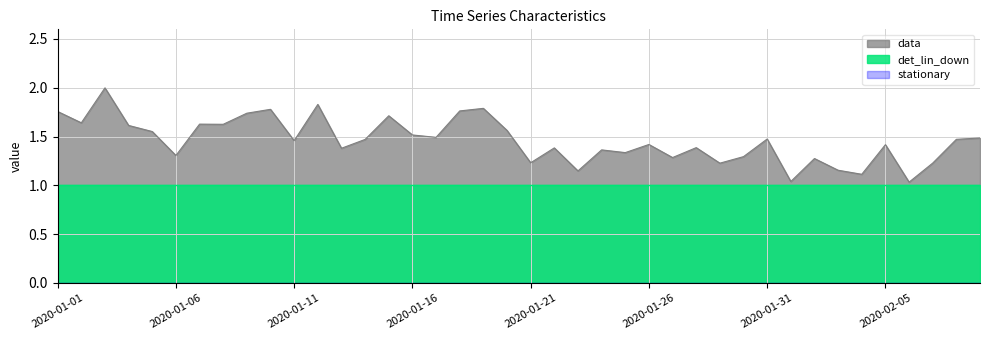

Which series has the largest range (max minus min)?

data